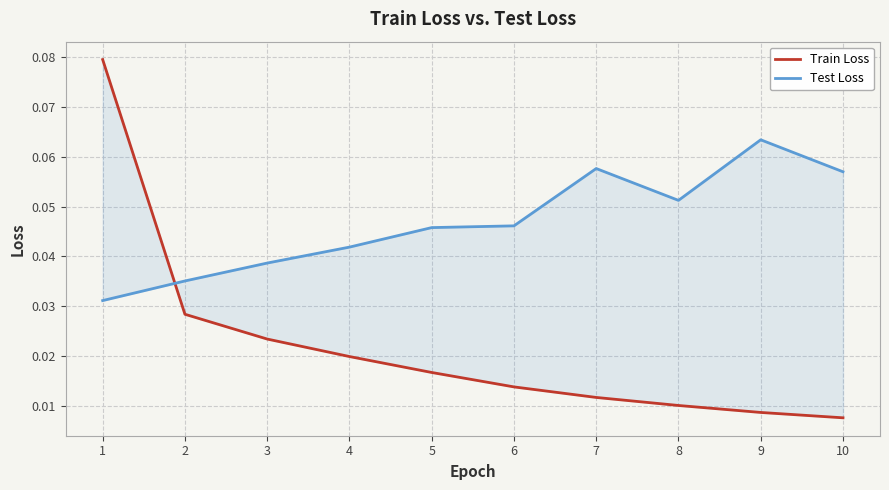

After their last crossing, which series has the higher values: Test Loss or Train Loss?

Test Loss